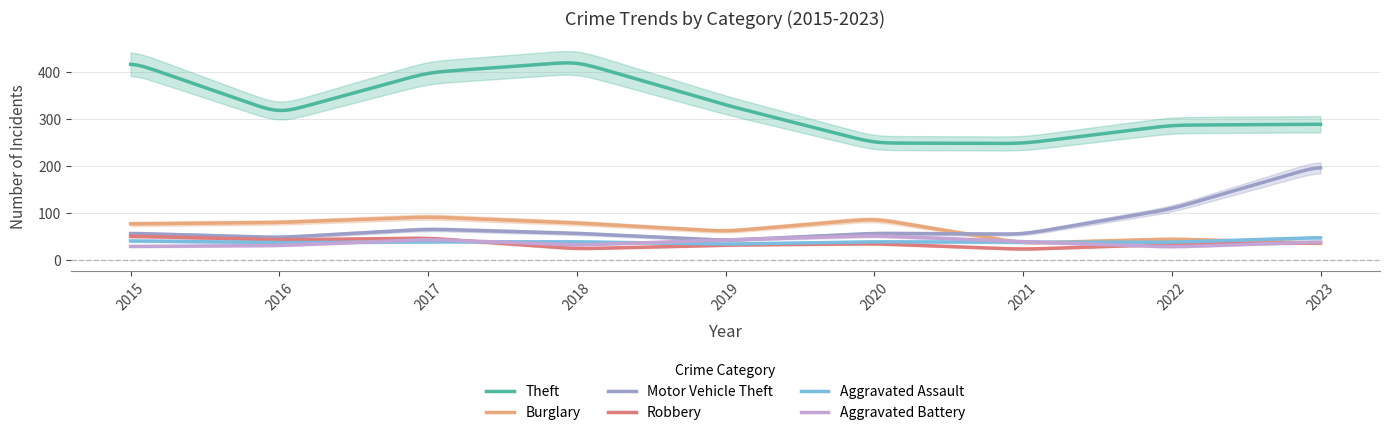

Where is the first local maximum for Aggravated Battery?

2017